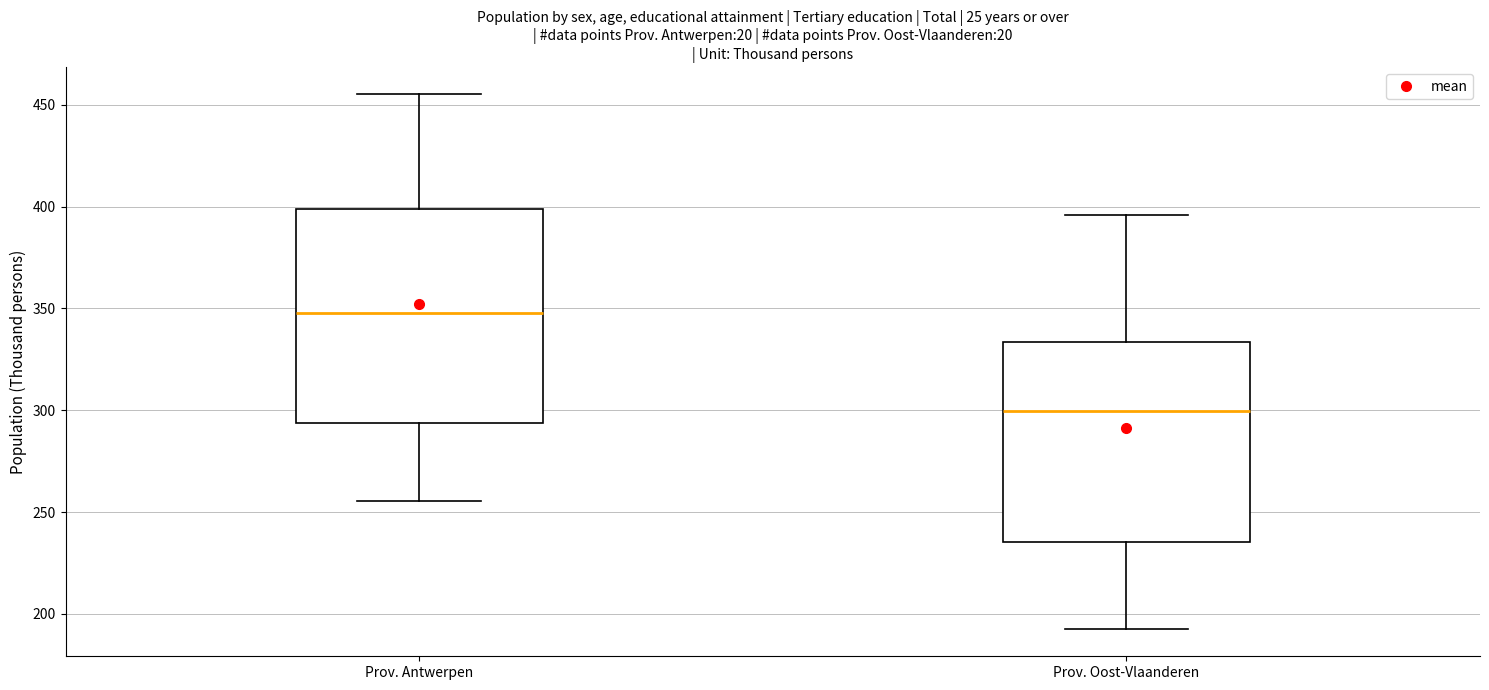

Which box is the tallest, from its lower edge to its upper edge?

Prov. Antwerpen